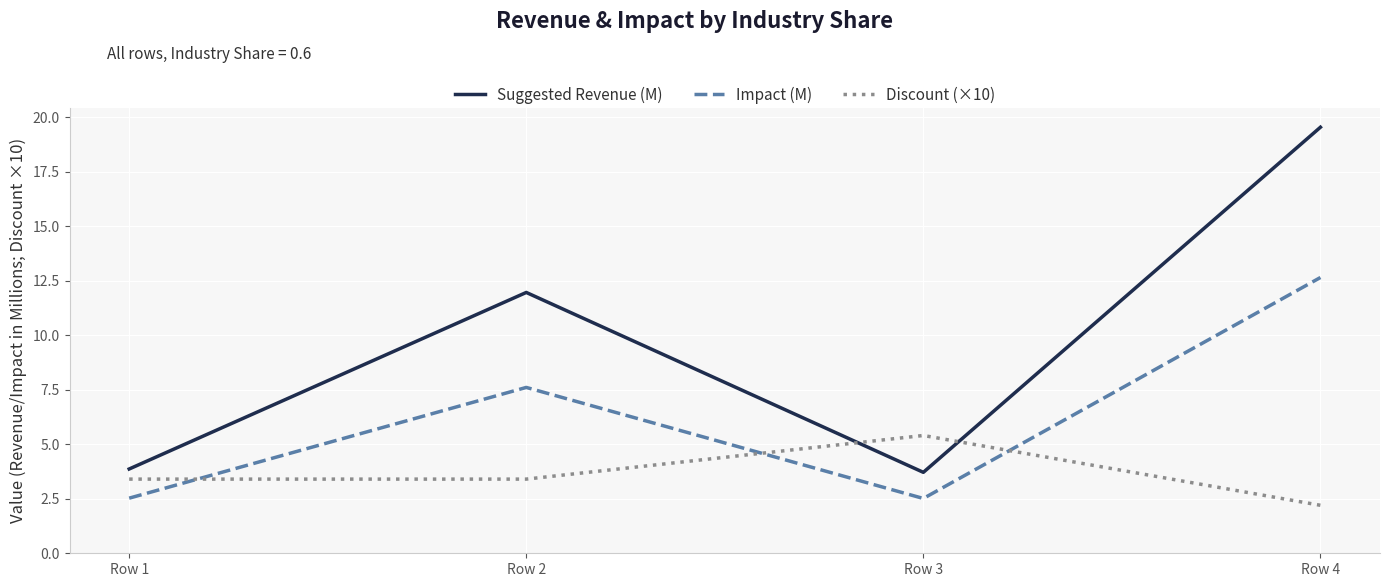

The Impact (M) series shows 1.3 at Row 3. True or false?

False